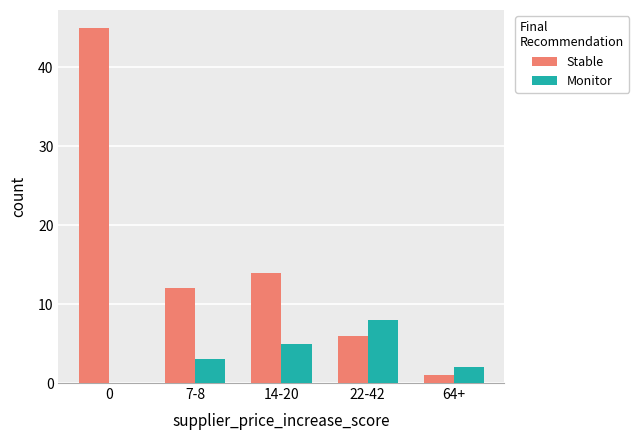

Are the bars grouped side by side (vs. stacked)?

Yes